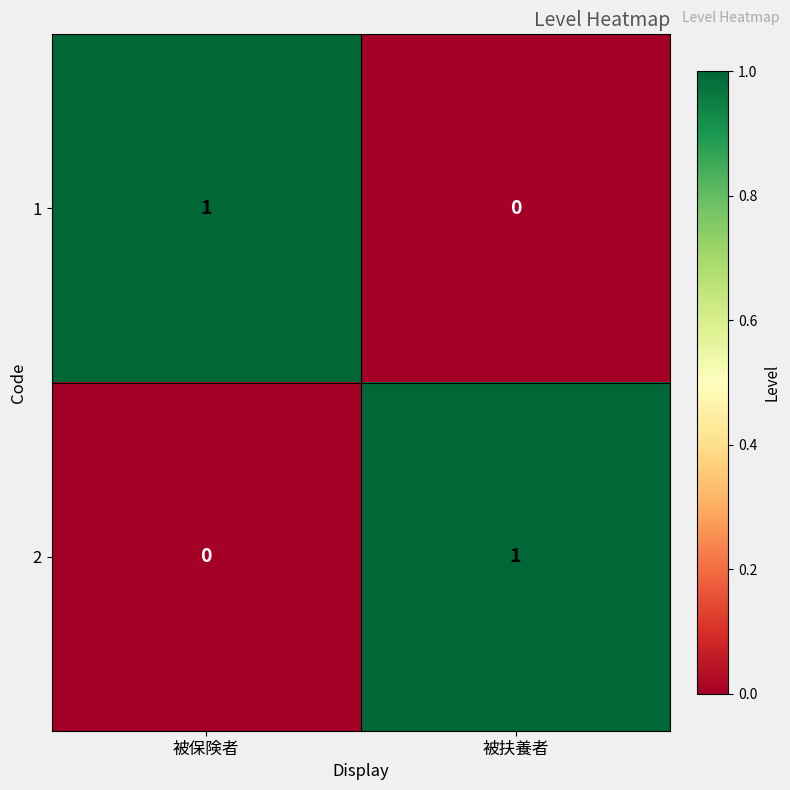

List the labels in order of 1 value, smallest first.

被扶養者, 被保険者